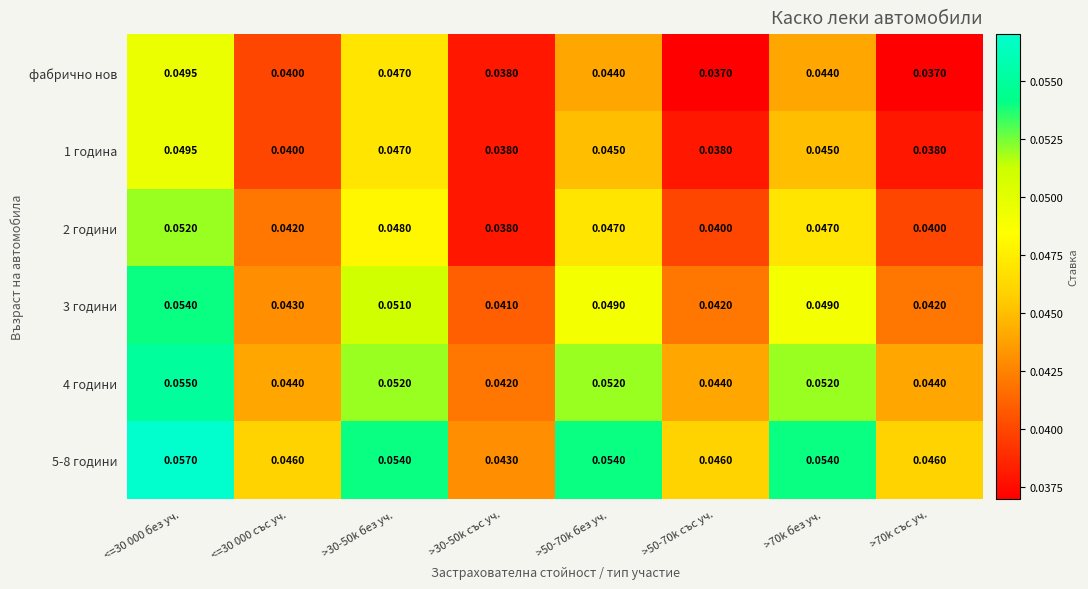

How many distinct data groups are displayed?

6